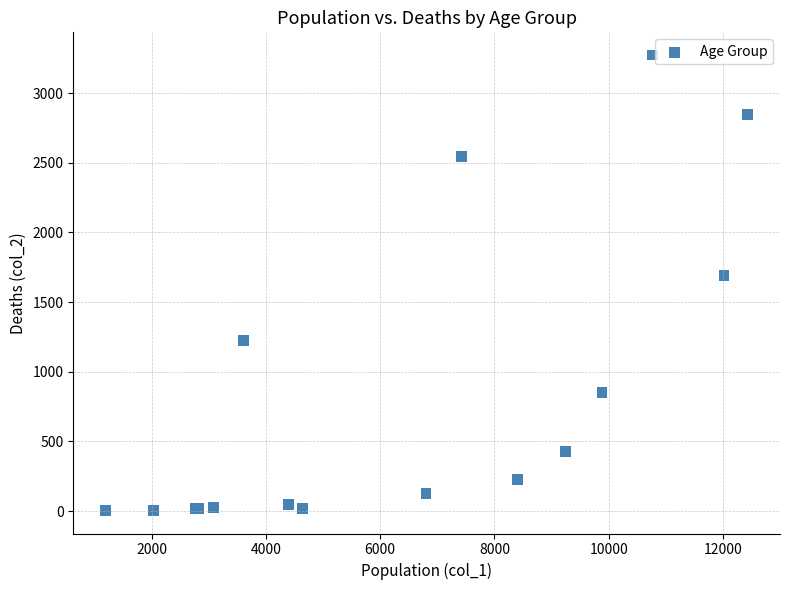

What Y value in the scatter plot is closest to 1638?

1690